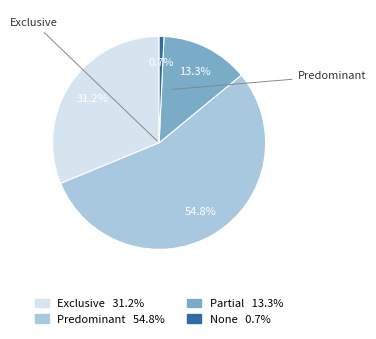

What portion of the pie excludes Partial?

86.7%